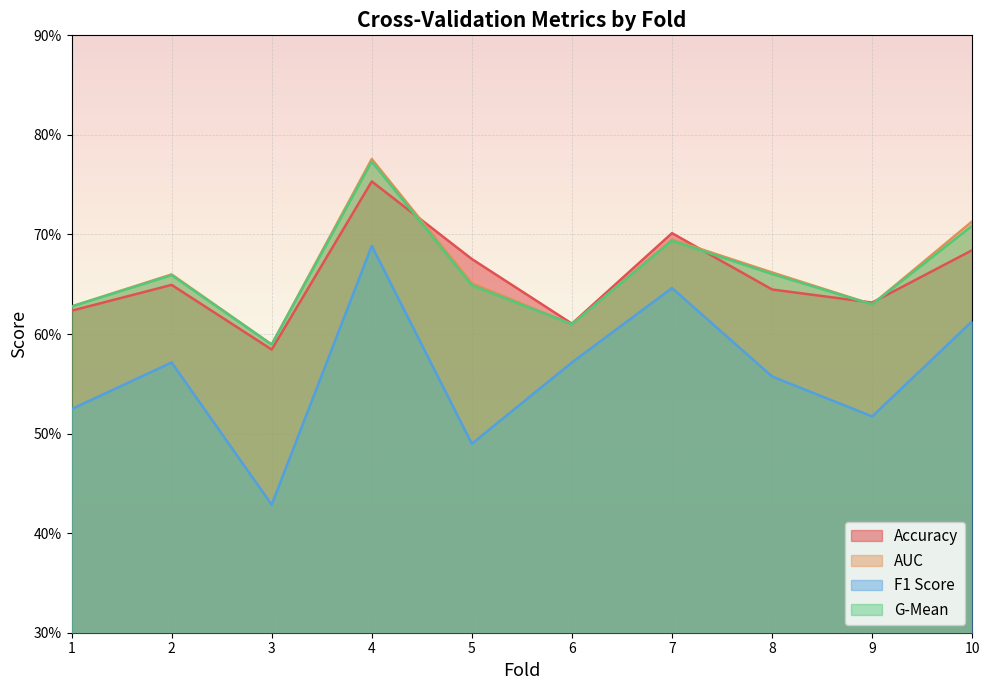

True or false: auc has a value of 0.2 at 1.

False